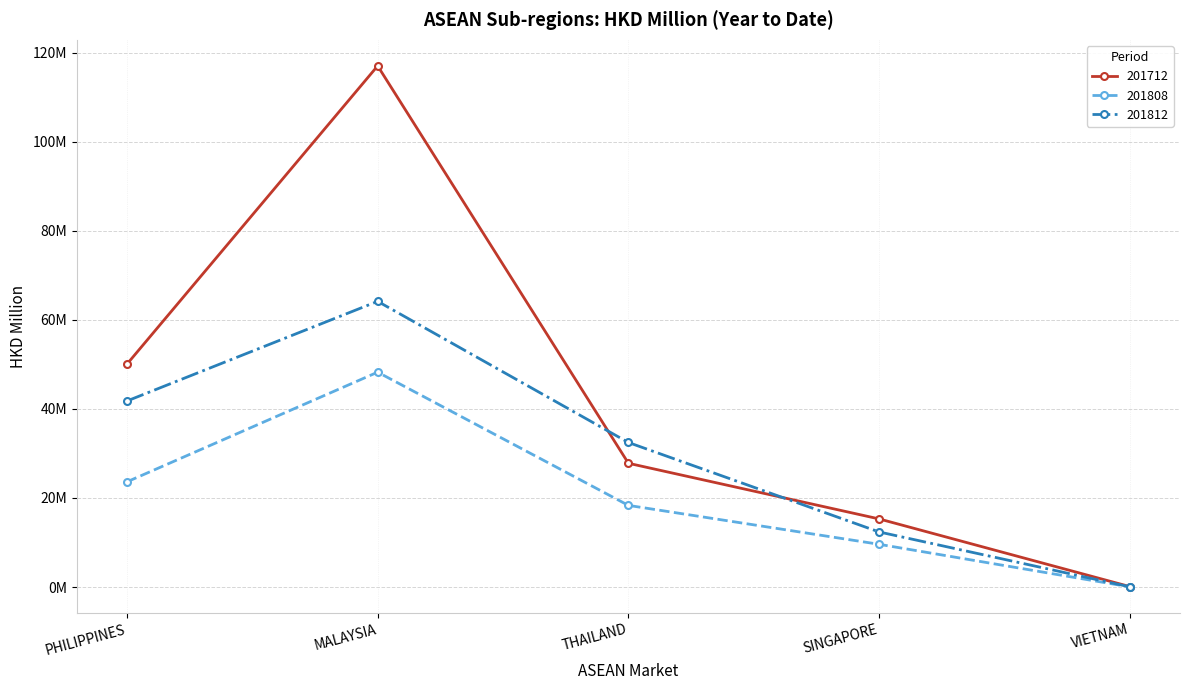

The 201808 series shows 8.7 at THAILAND. True or false?

False